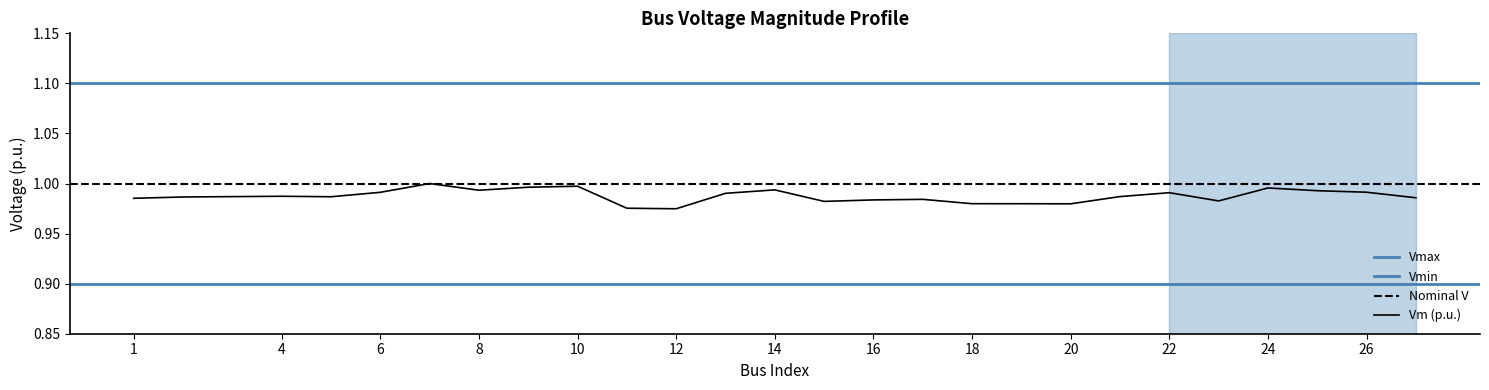

What is the average value?

1.0